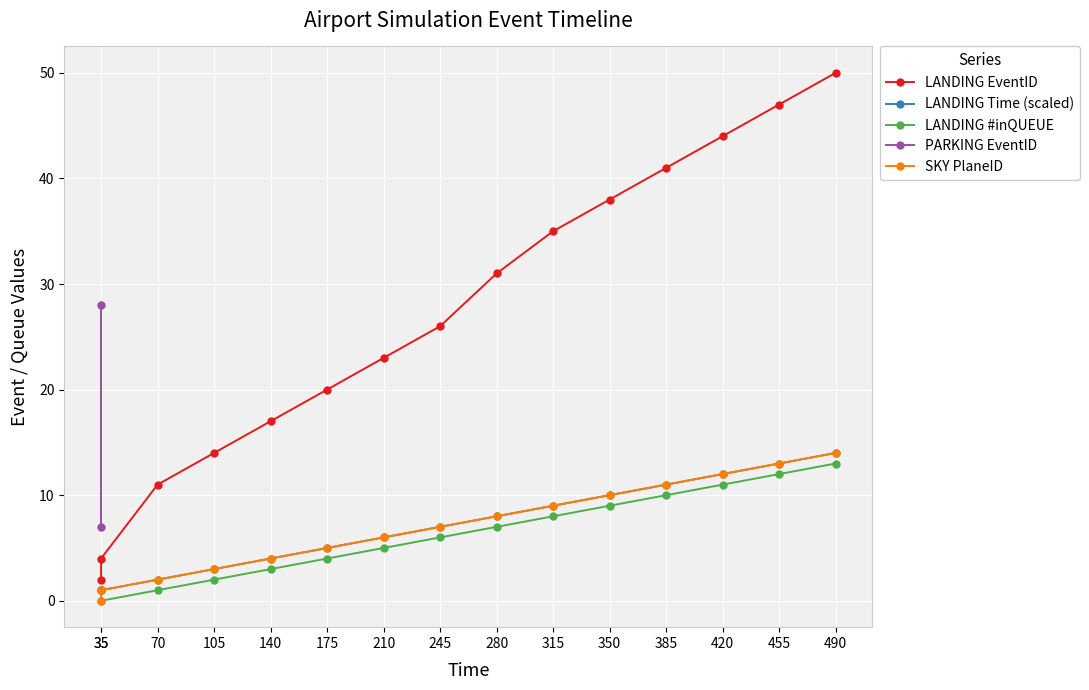

The PARKING EventID series shows nan at 140. True or false?

False